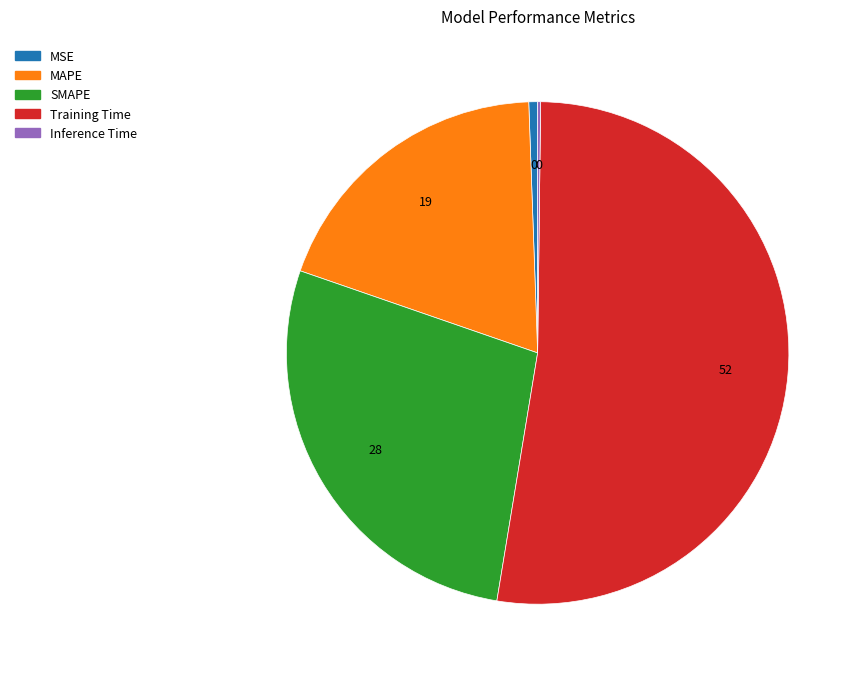

Which category has the biggest portion of the pie?

Training Time